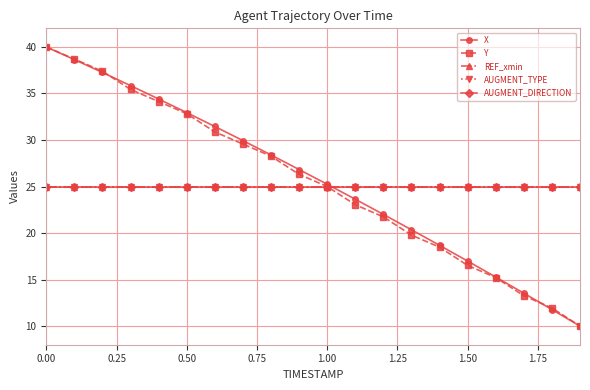

What is the difference between the second highest and second lowest values in the X series?

26.9